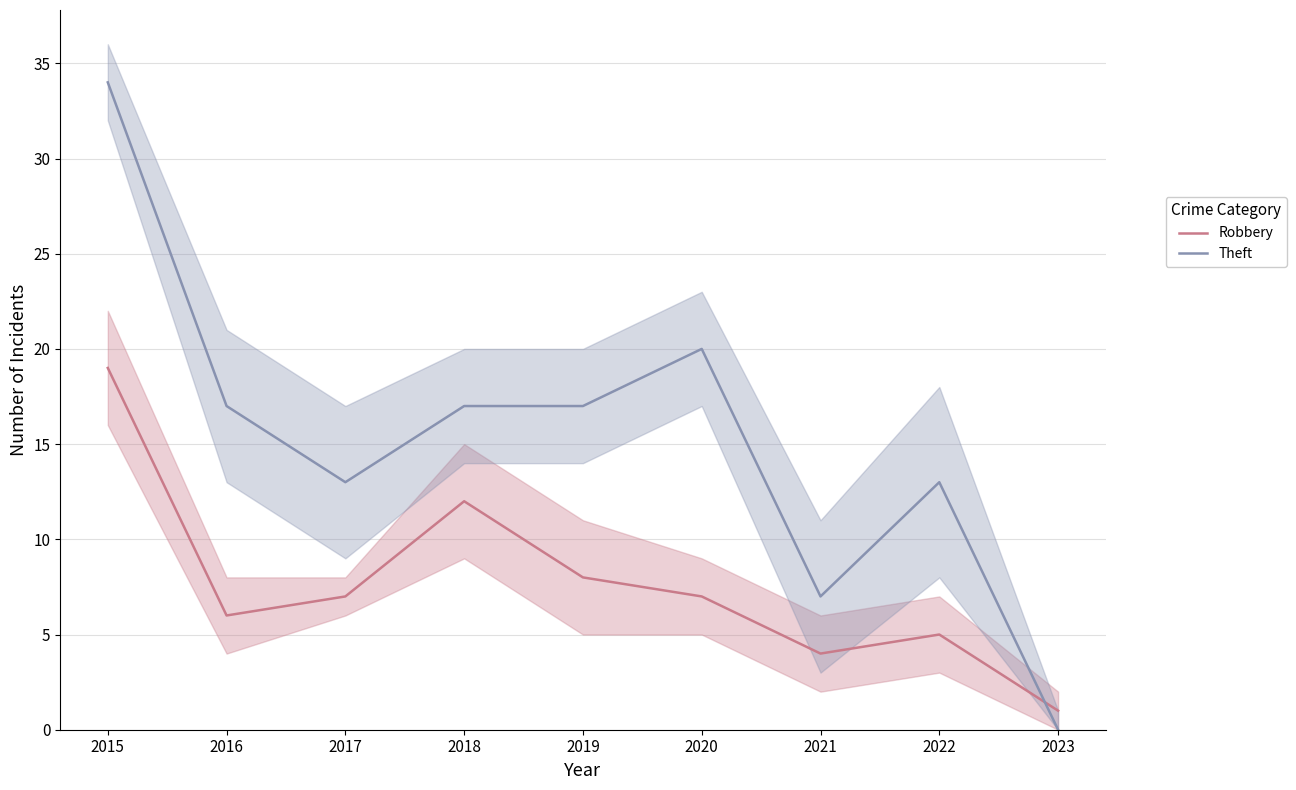

Reading left to right, what are all the values shown in this chart?

Robbery: 19	6	7	12	8	7	4	5	1
Theft: 34	17	13	17	17	20	7	13	0